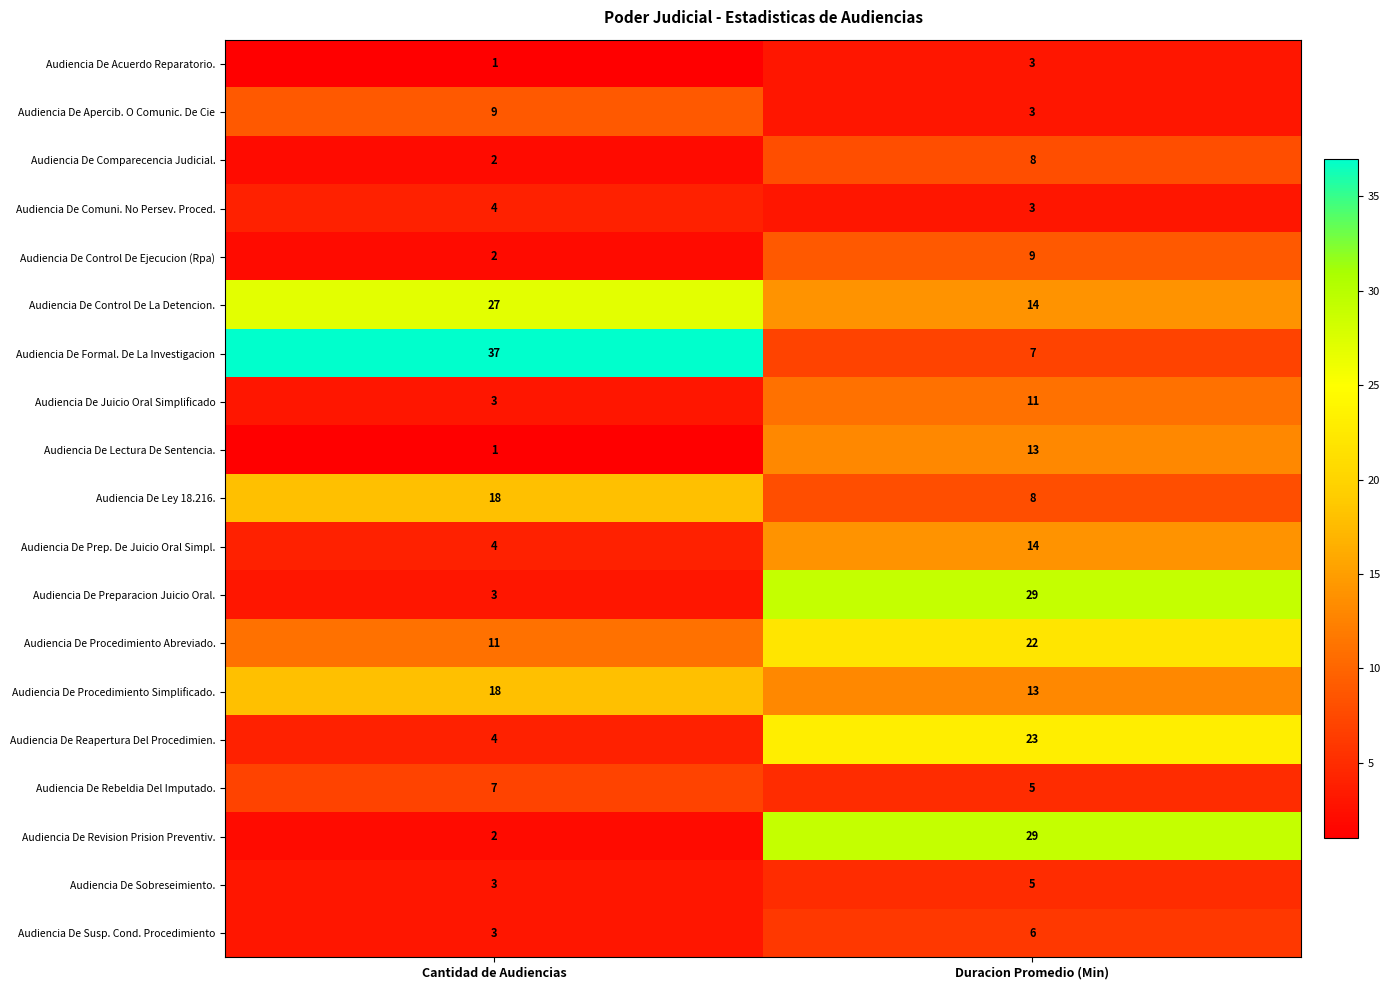

Where is Audiencia De Lectura De Sentencia. nearest to the value 7?

Cantidad de Audiencias